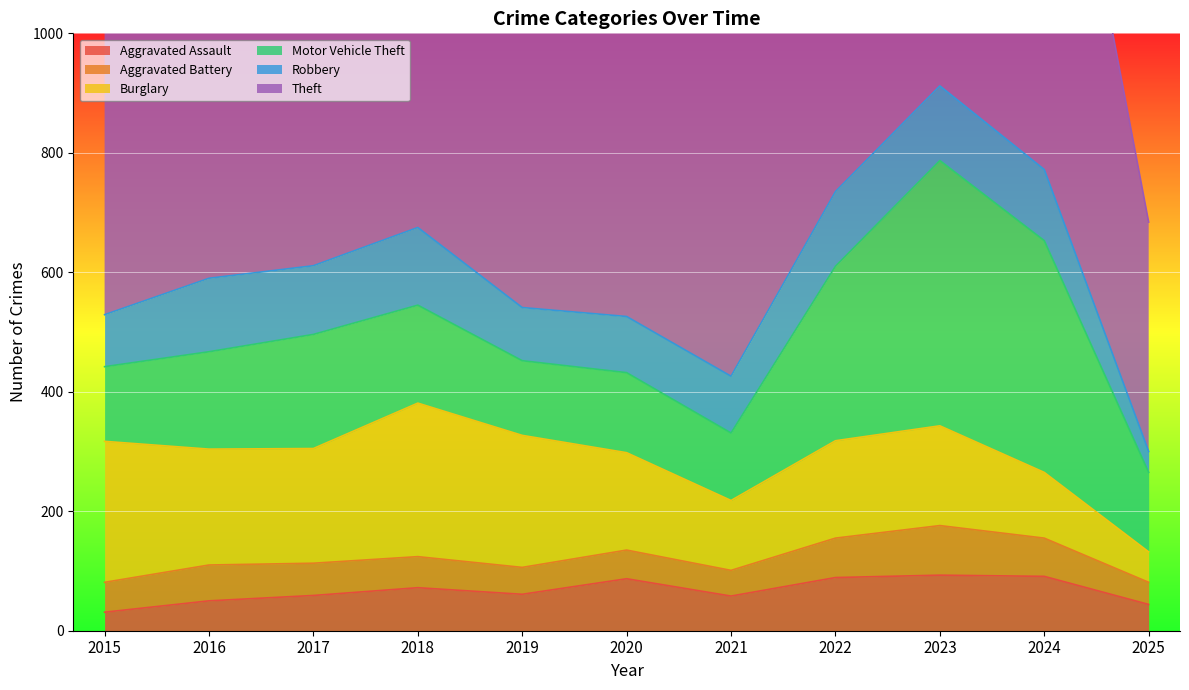

What is the value of the Burglary point at the 9th from the left?

167